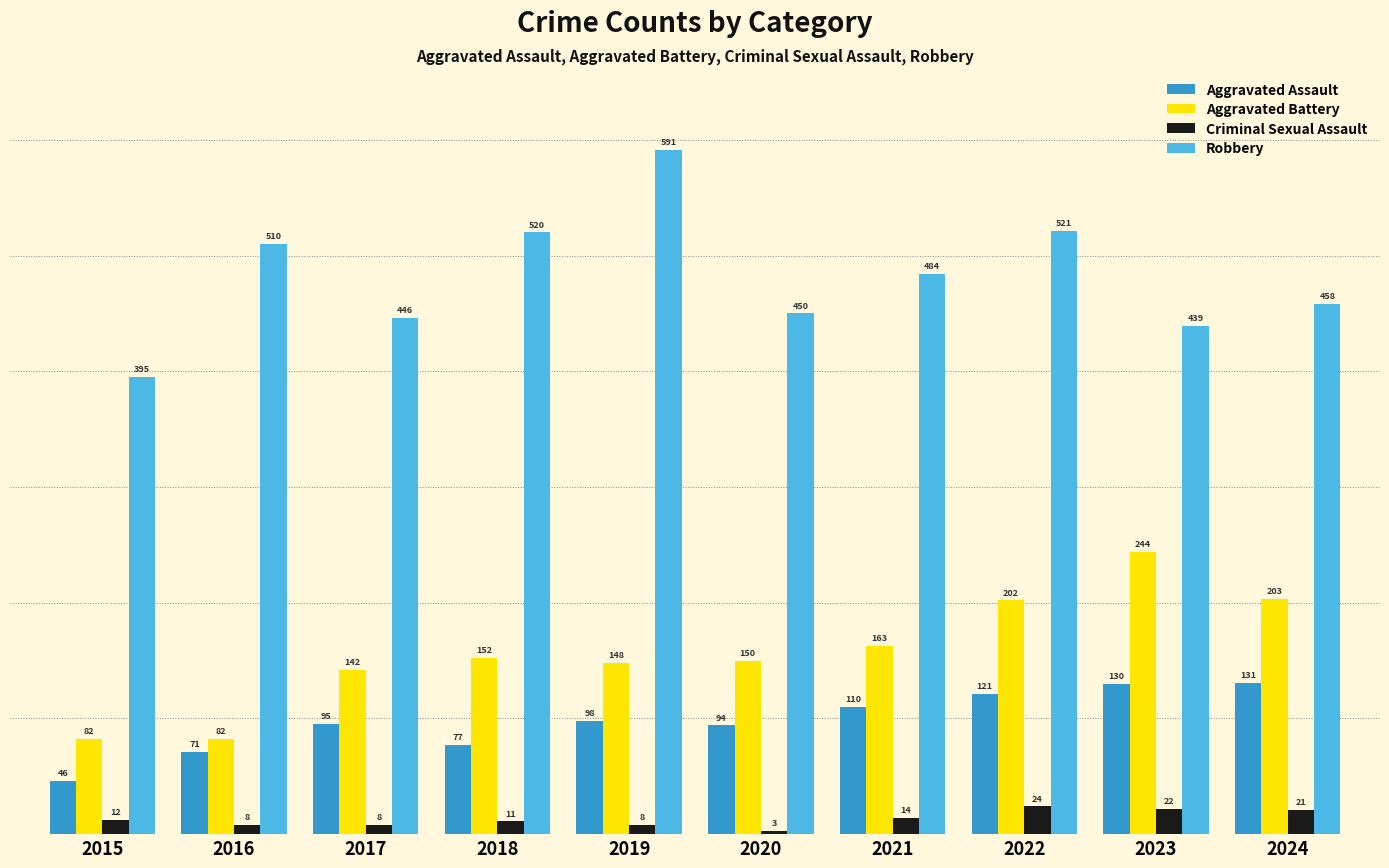

What is the total value across all series at 2020?

697